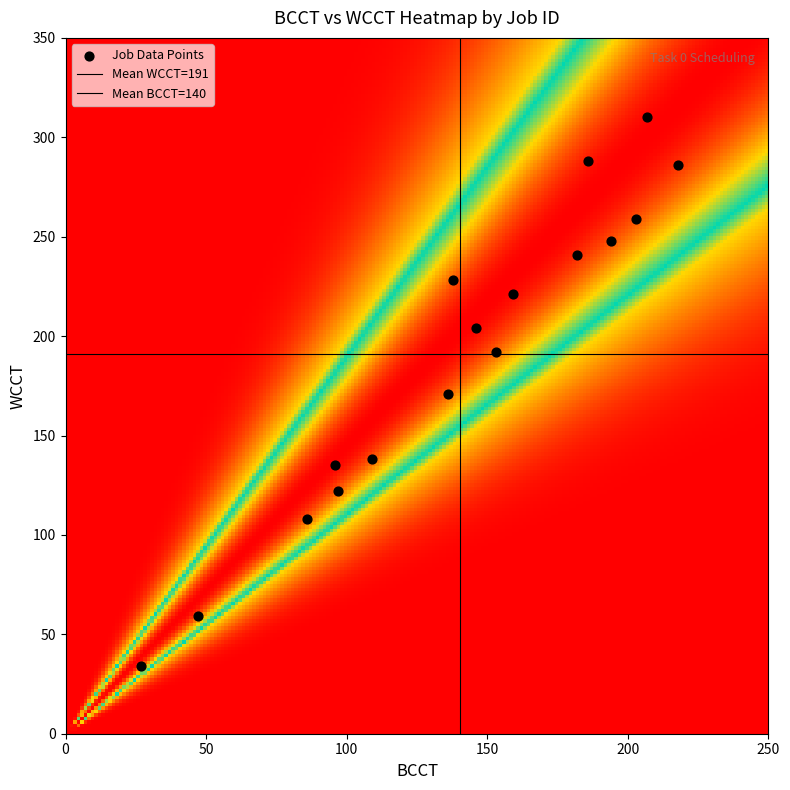

How many points are shown in the scatter plot?

17